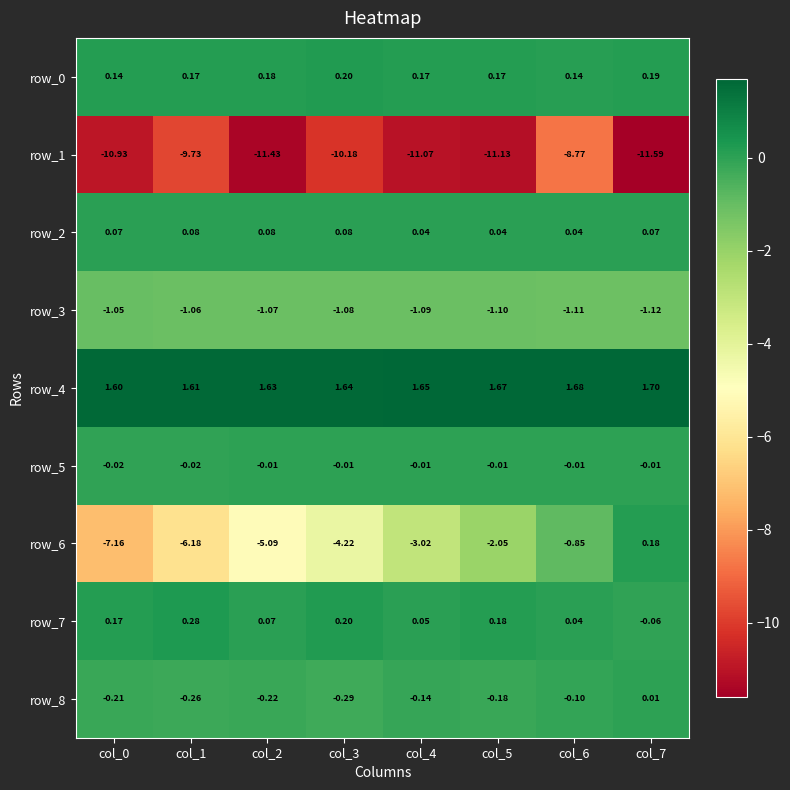

What is the difference between the maximum and minimum values in the row_8 series?

0.3